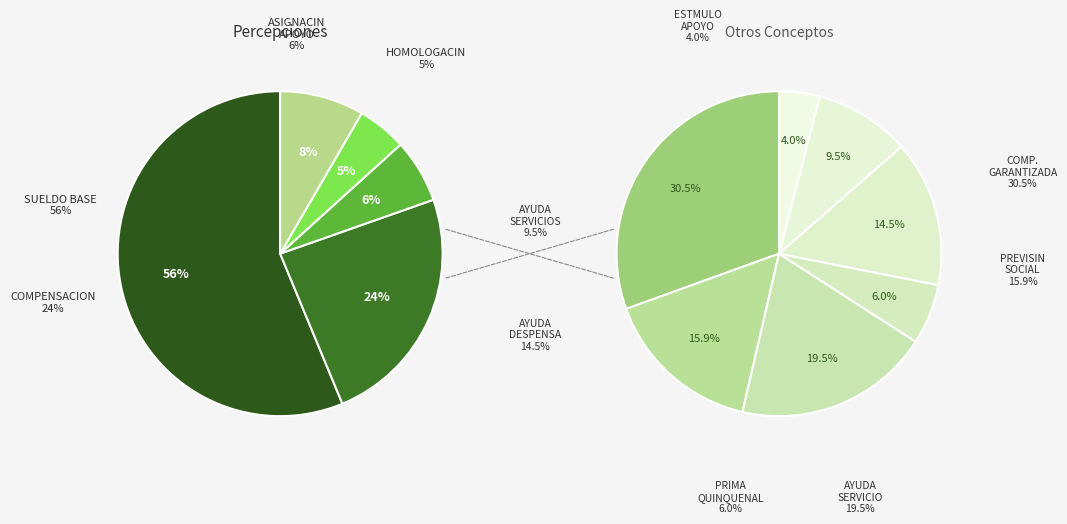

How many slices are in this pie chart?

11